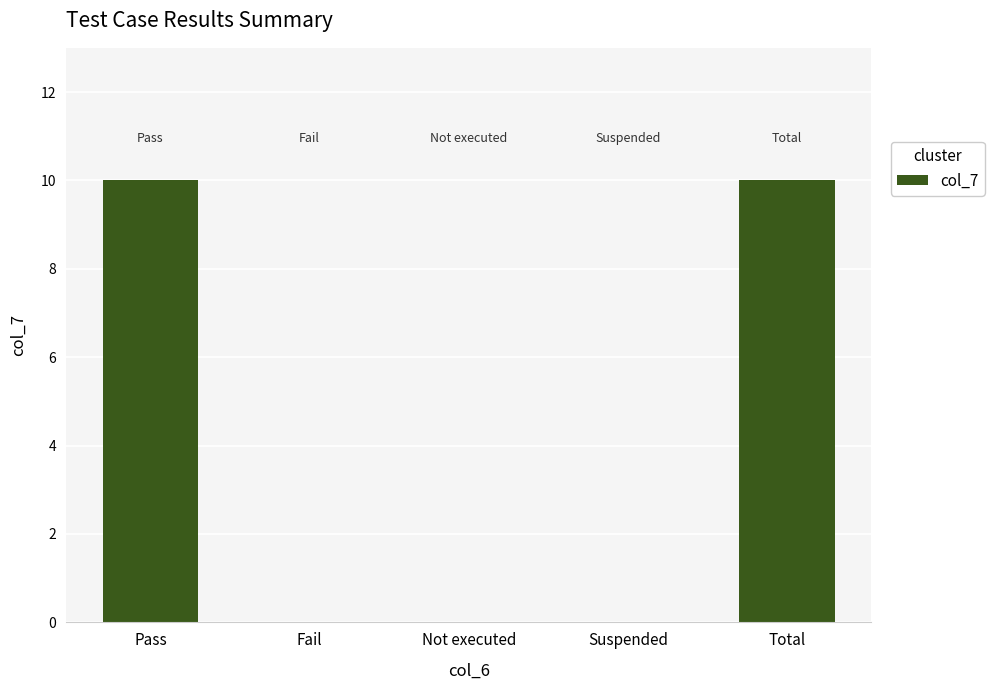

Between Pass and Not executed, which is larger?

Pass